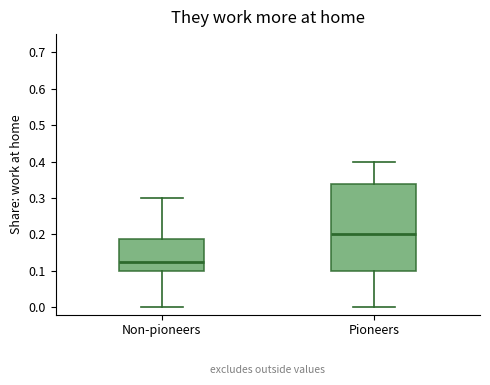

Reading left to right, transcribe this box plot: for each box, give where its median line is, the range the box spans, and where its two whiskers end, as read against the y-axis. The values are not printed on the chart, so give them approximately, as read against the axis.

Non-pioneers: median 0.13, box 0.10 to 0.19, whiskers 0.00 to 0.30
Pioneers: median 0.20, box 0.10 to 0.34, whiskers 0.00 to 0.40